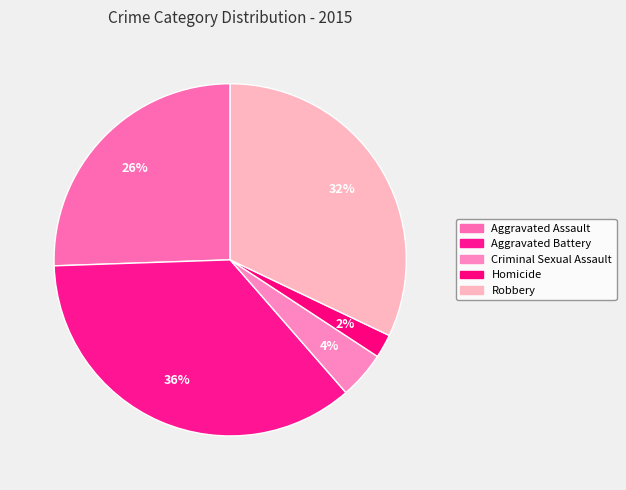

True or false: Criminal Sexual Assault accounts for 1% of the total.

False